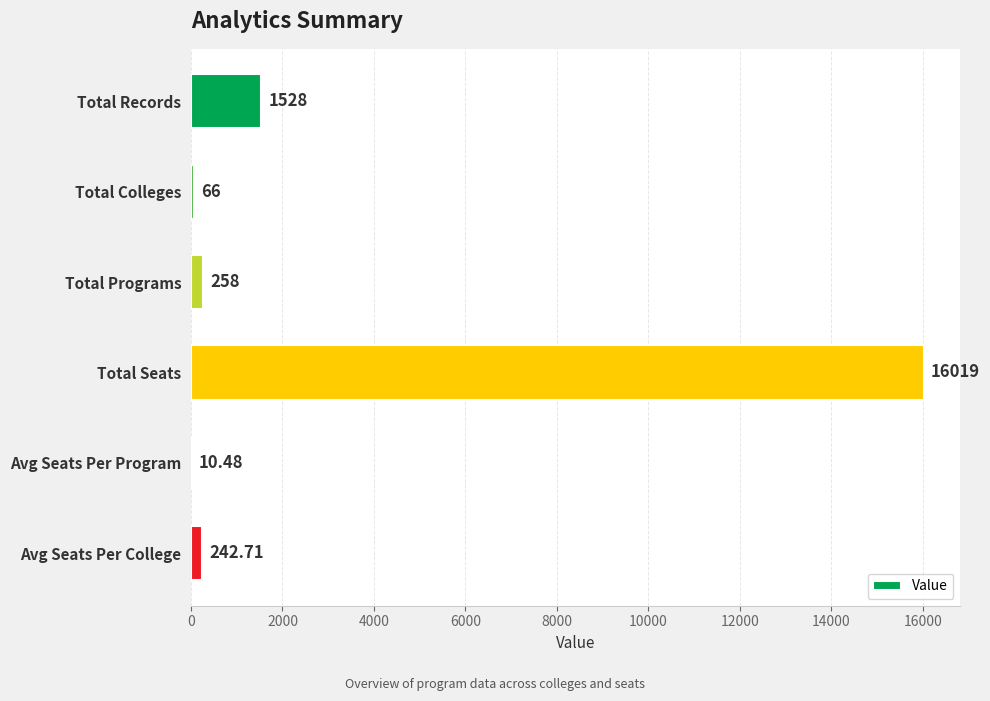

Which has a higher value, Total Colleges or Avg Seats Per College?

Avg Seats Per College